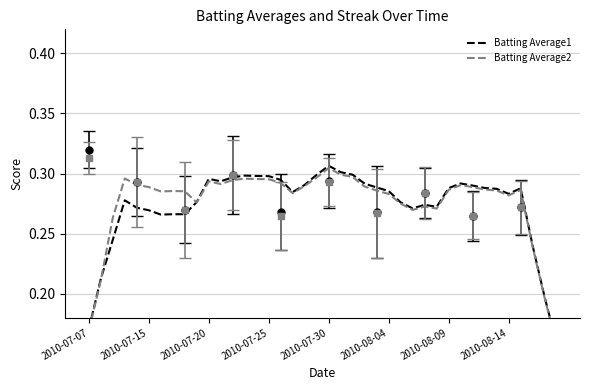

After their last crossing, which series has the higher values: Batting Average1 or Batting Average2?

Batting Average1